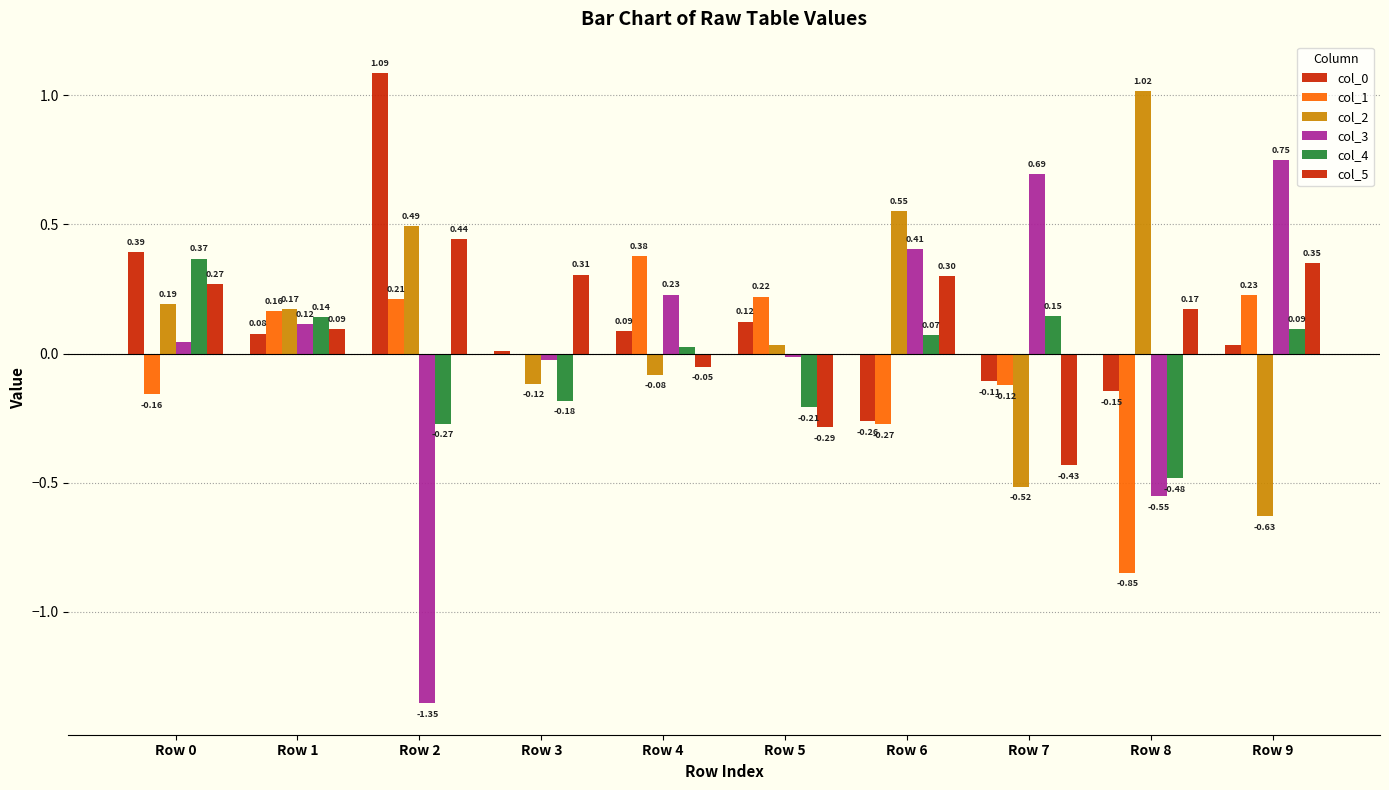

How many values in col_4 are above zero?

6